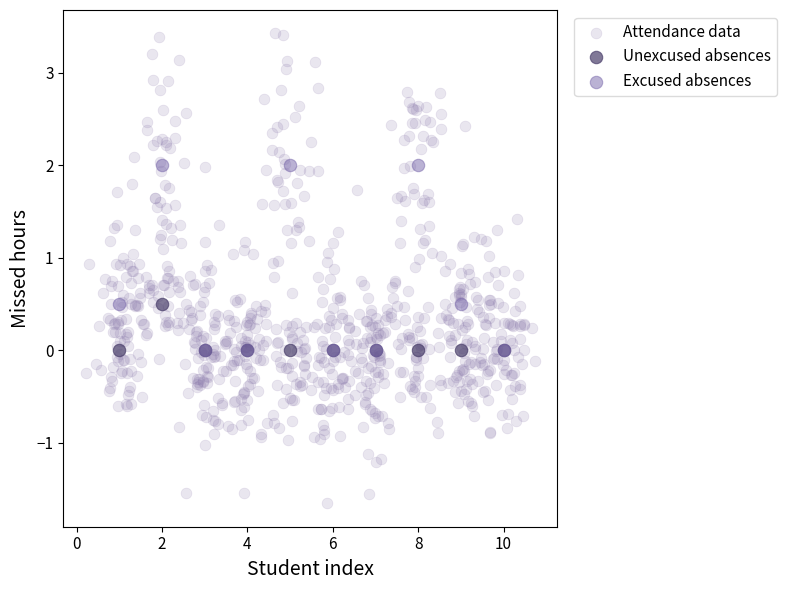

Which series reaches the maximum Y coordinate?

Attendance data